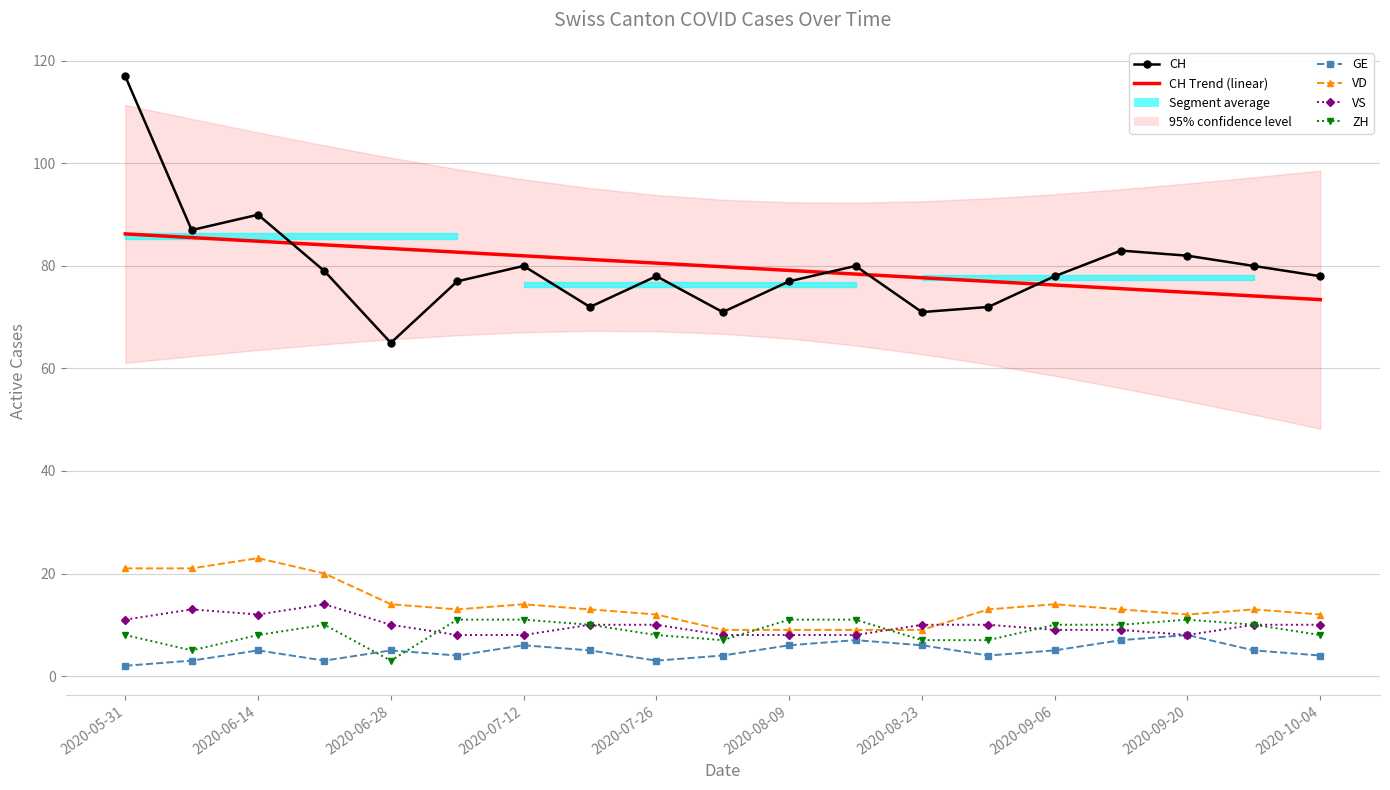

In CH, how many points are lower than both neighbors (excluding endpoints)?

5